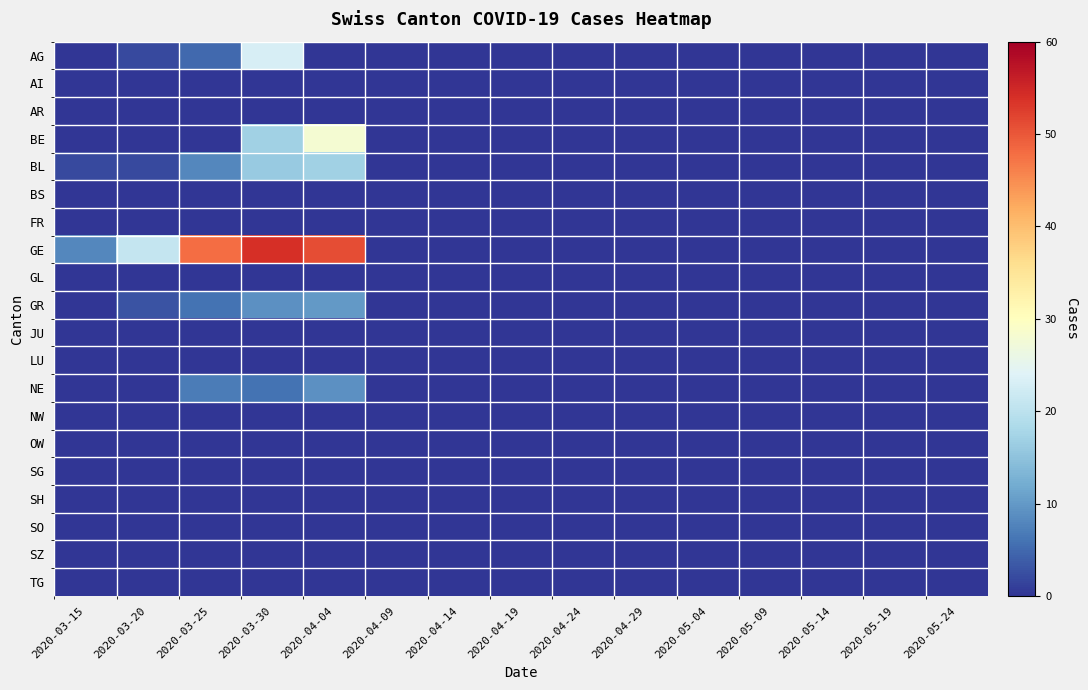

Rank the series at 2020-04-04 from highest to lowest value.

GE, BE, BL, GR, NE, AG, AI, AR, BS, FR, GL, JU, LU, NW, OW, SG, SH, SO, SZ, TG